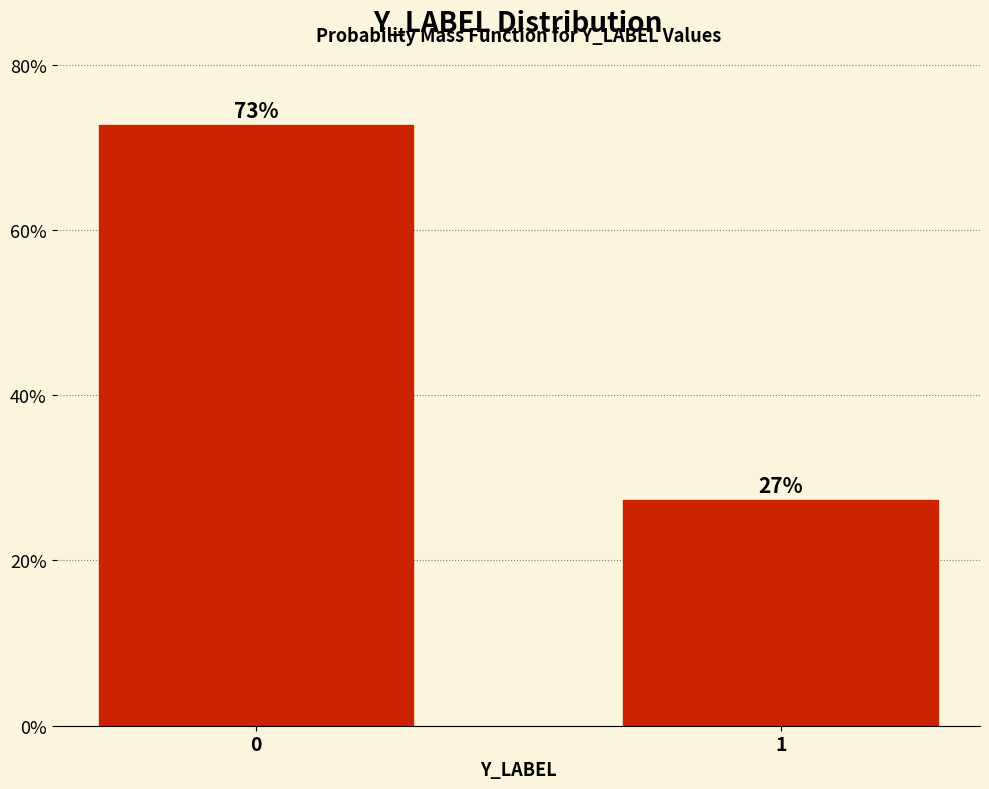

What is the value of the 1st bar from the left?

72.7